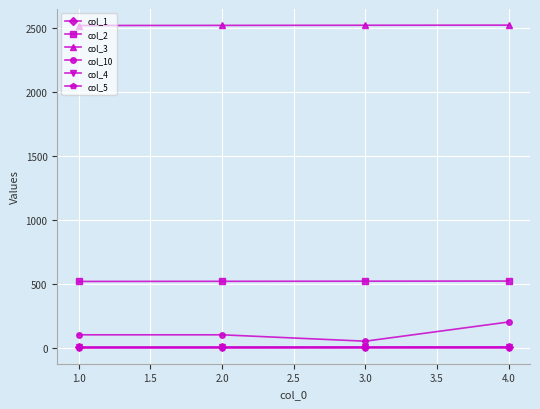

Does the chart display data point markers on the line(s)?

Yes